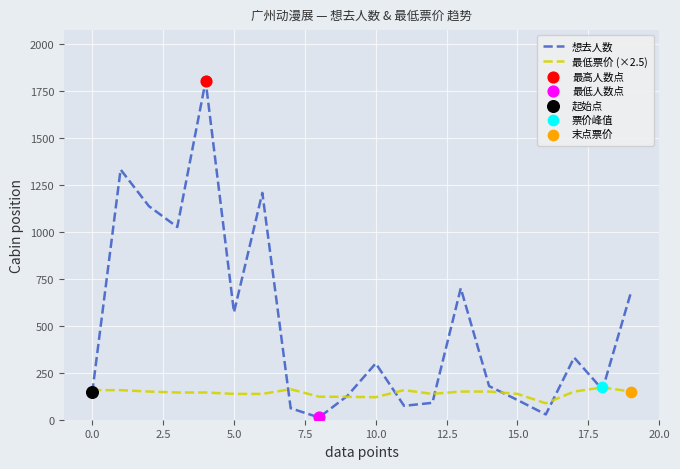

Which series has the widest spread of values?

想去人数